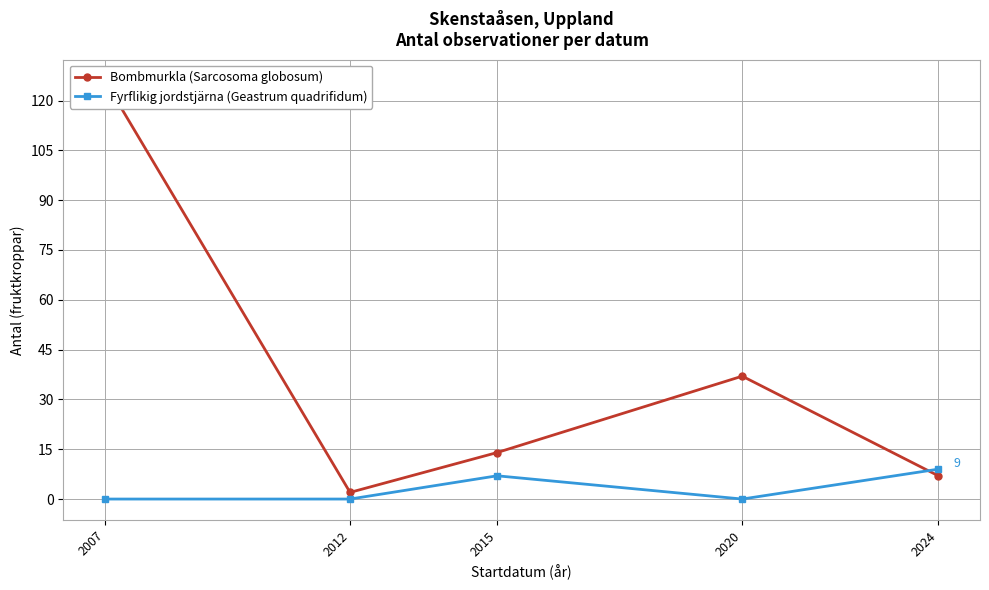

Reading left to right, list all the values displayed in this chart.

Bombmurkla (Sarcosoma globosum): 126	2	14	37	7
Fyrflikig jordstjärna (Geastrum quadrifidum): 0	0	7	0	9